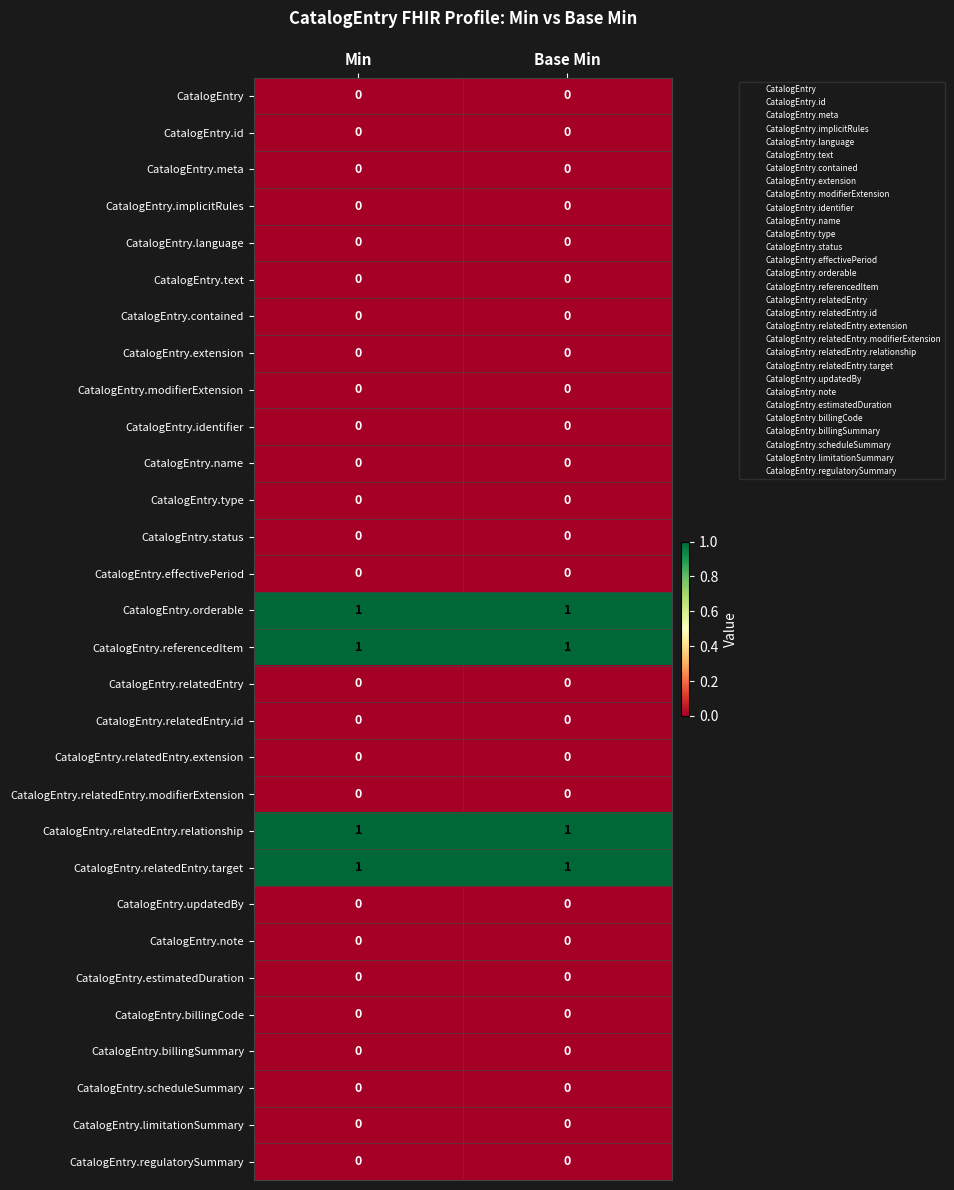

The value of CatalogEntry.name at Min is 0. True or false?

True